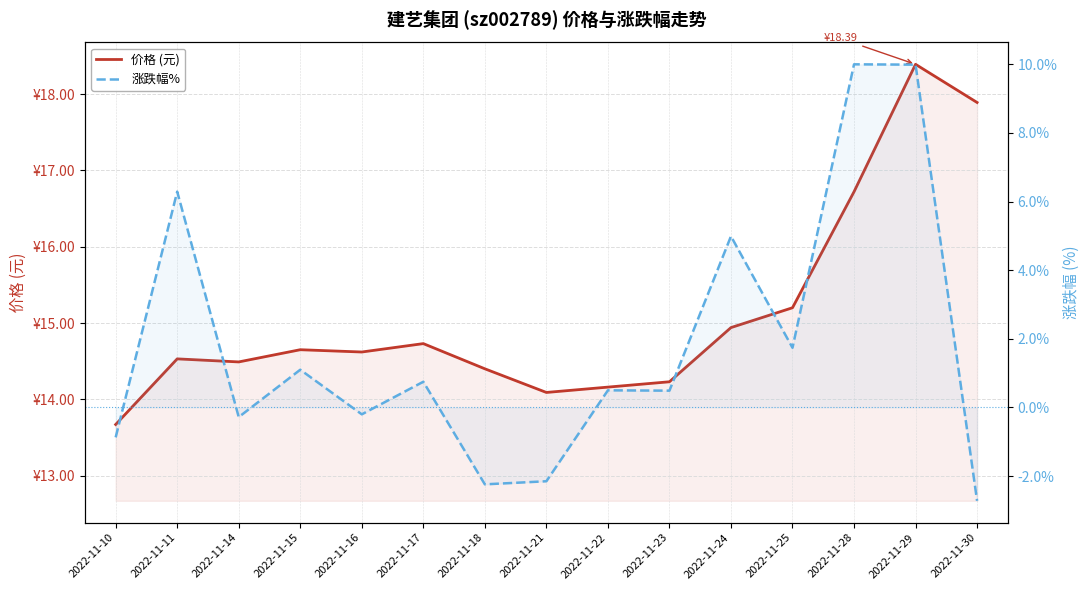

Rank the series by their maximum value, from lowest to highest.

涨跌幅%, 价格 (元)